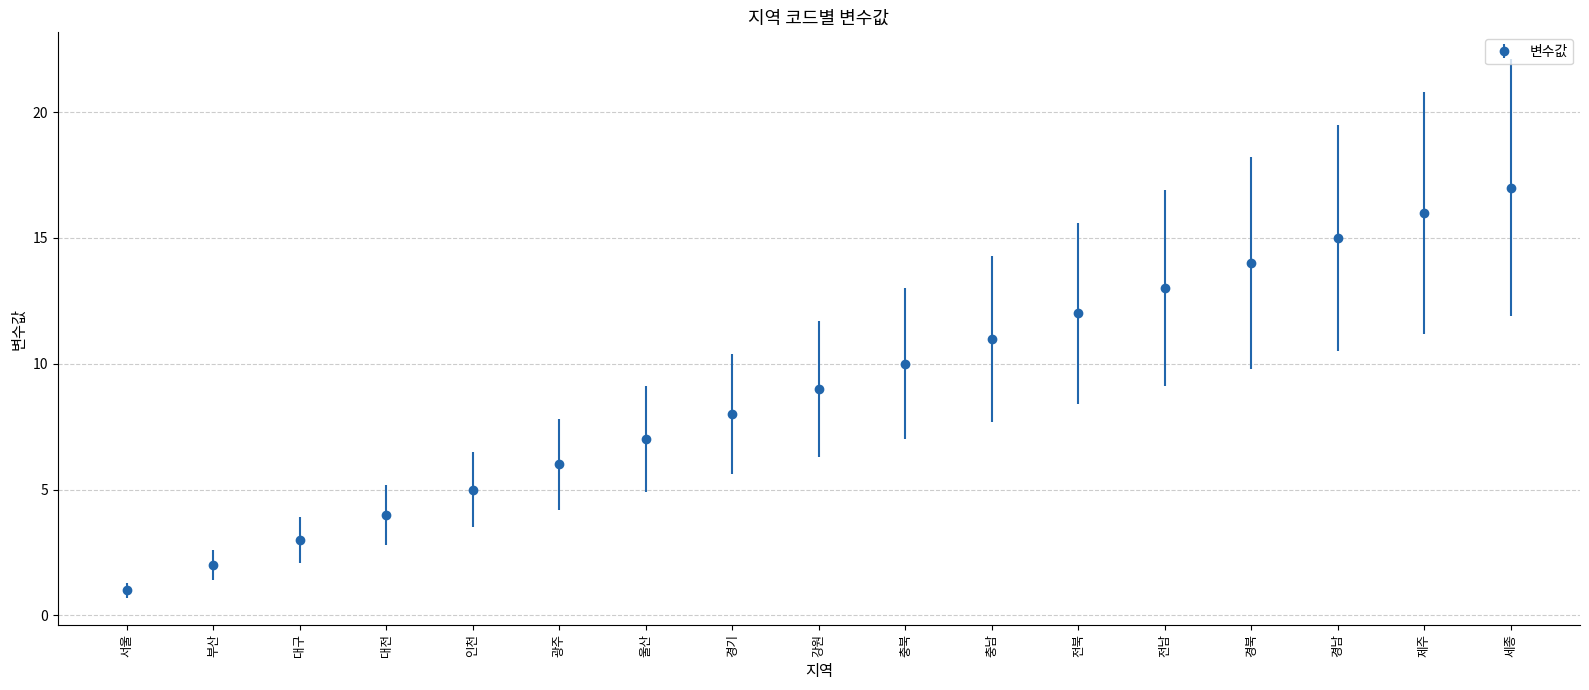

How many data points are less than 9?

8